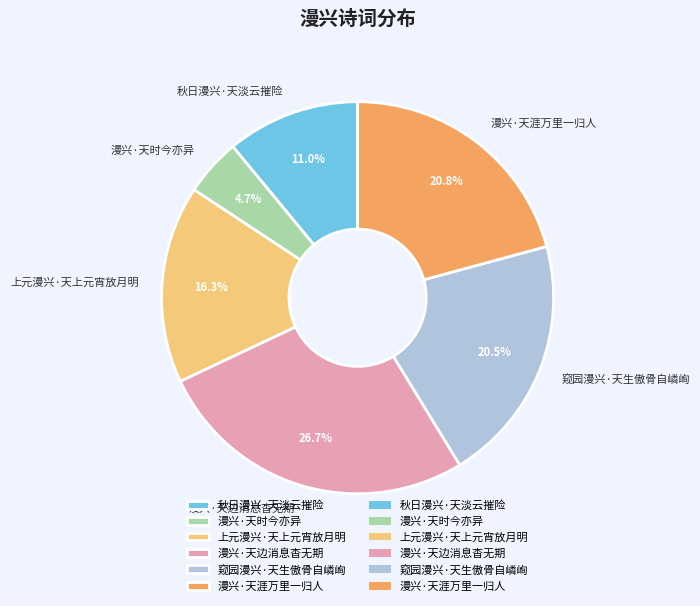

The 漫兴·天时今亦异 slice represents 10% of the pie. True or false?

False